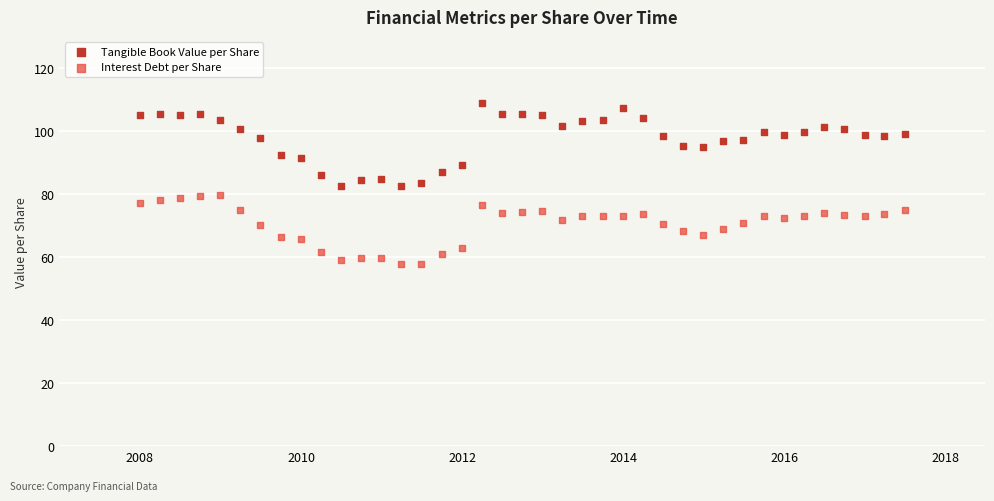

Across all data points, what is the range of X values (max minus min)?

3469.0